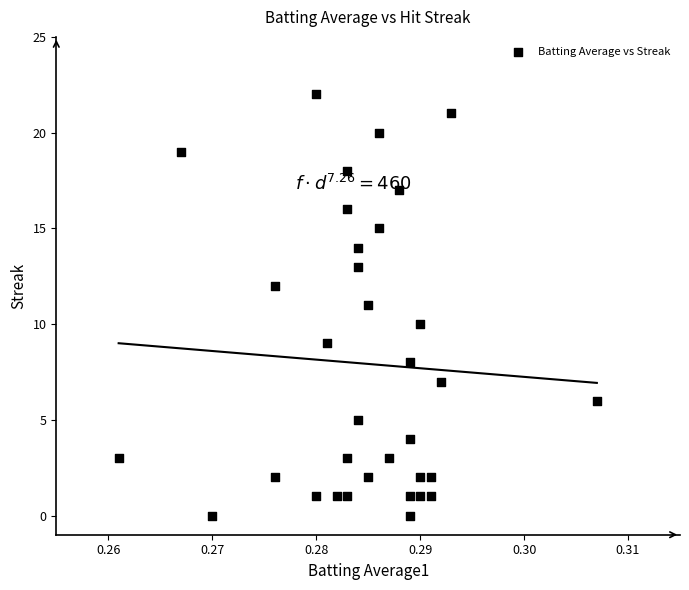

What is the range of Y values (max minus min)?

22